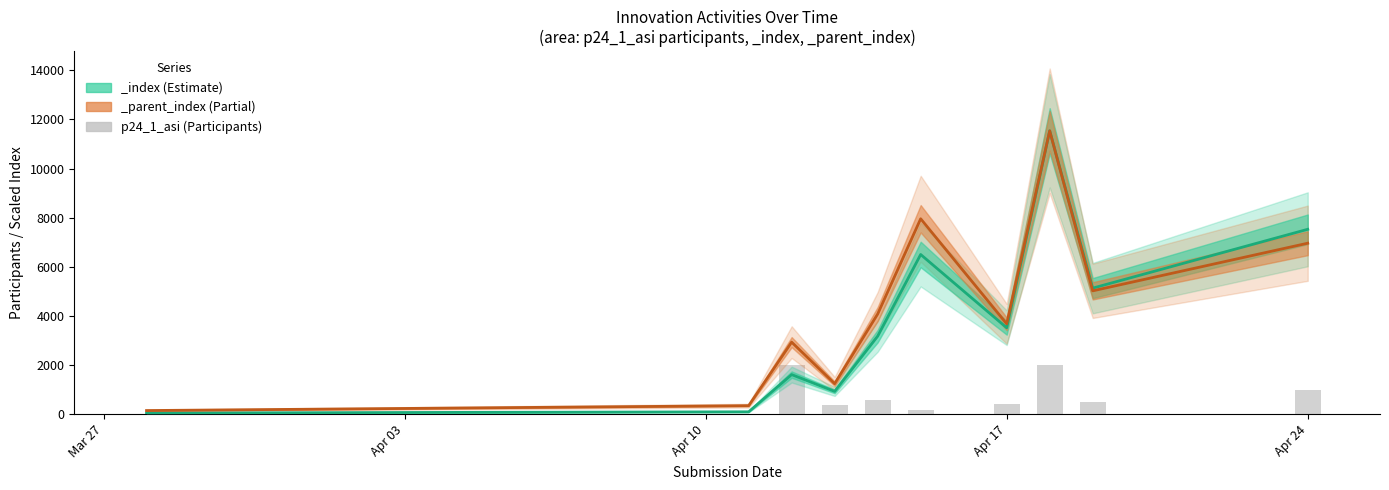

Which has a higher value, Apr 03 or Apr 10?

Apr 10